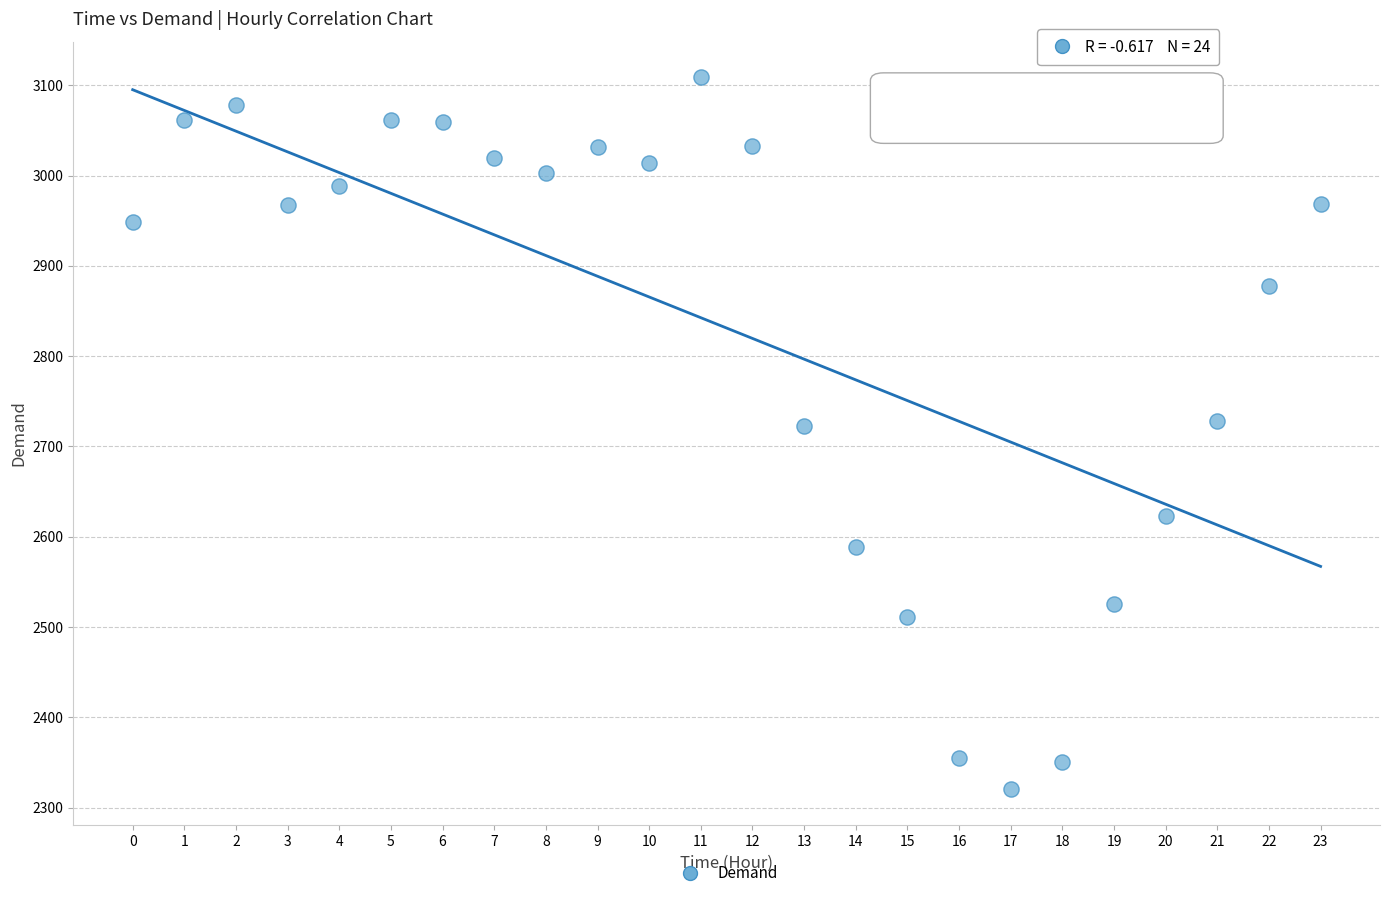

What is the range of Y values (max minus min)?

789